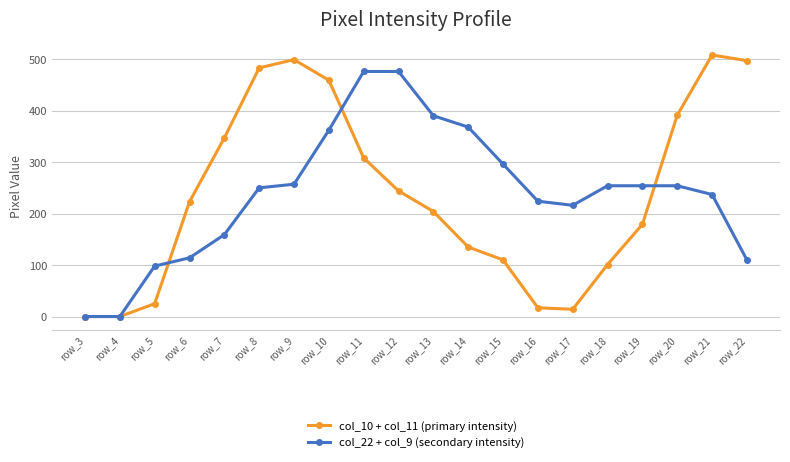

At which label does col_22 + col_9 (secondary intensity) first exceed 254?

row_9